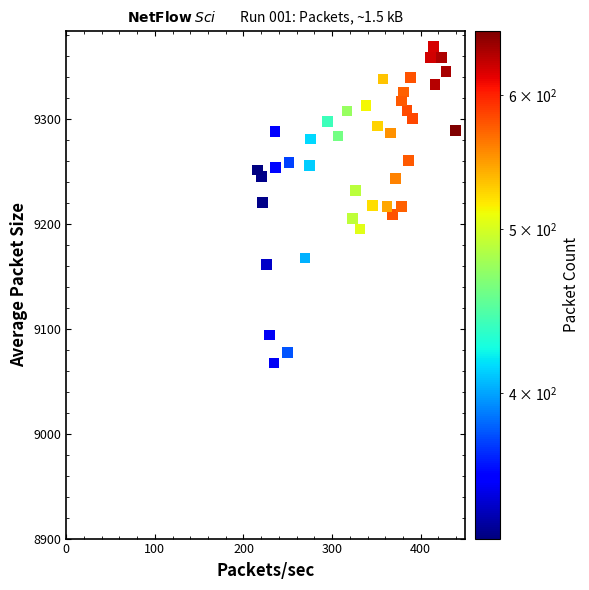

What is the range of Y values (max minus min)?

301.4